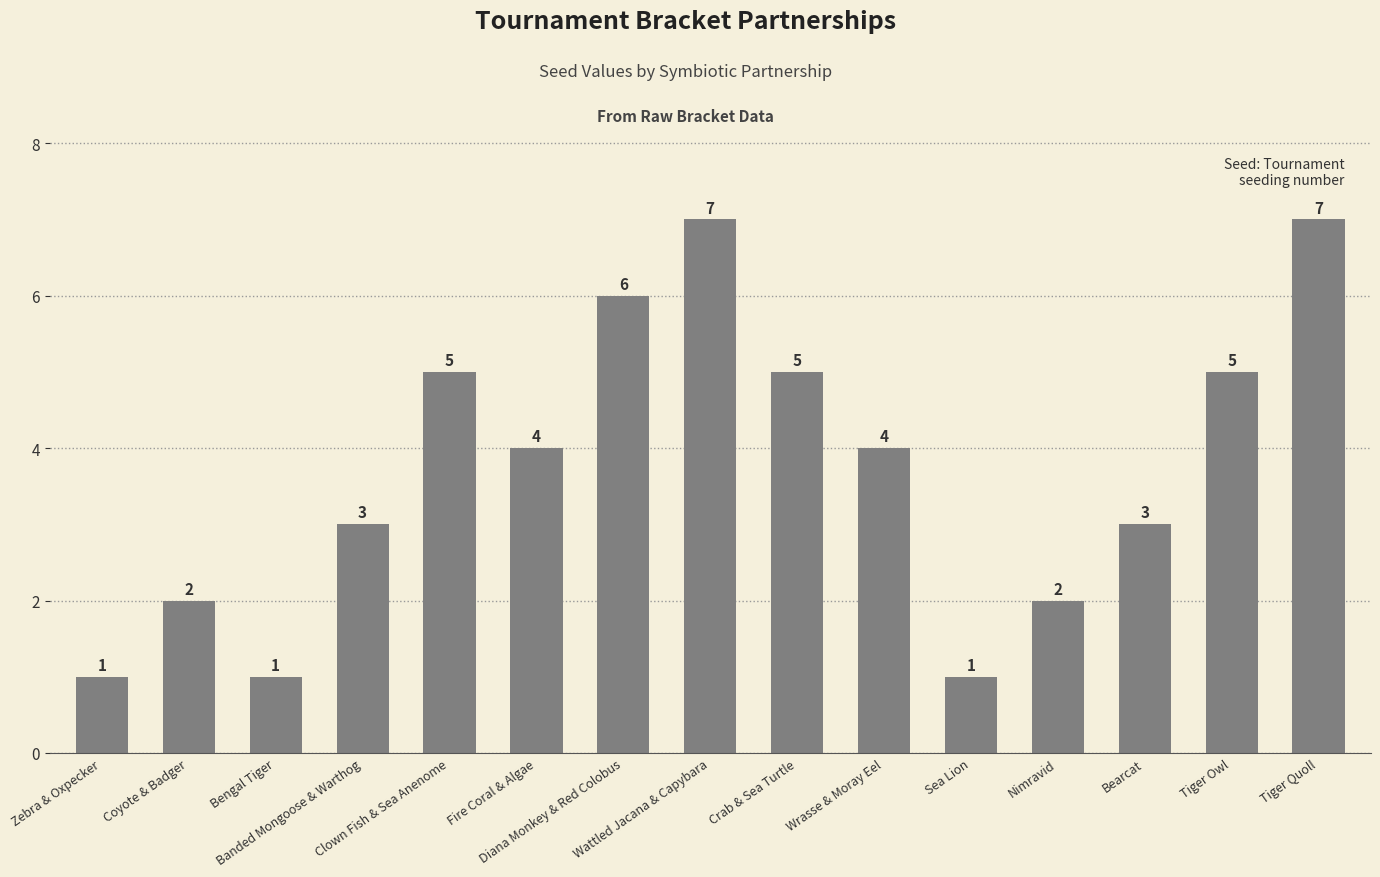

What is the value of the 8th bar from the left?

7